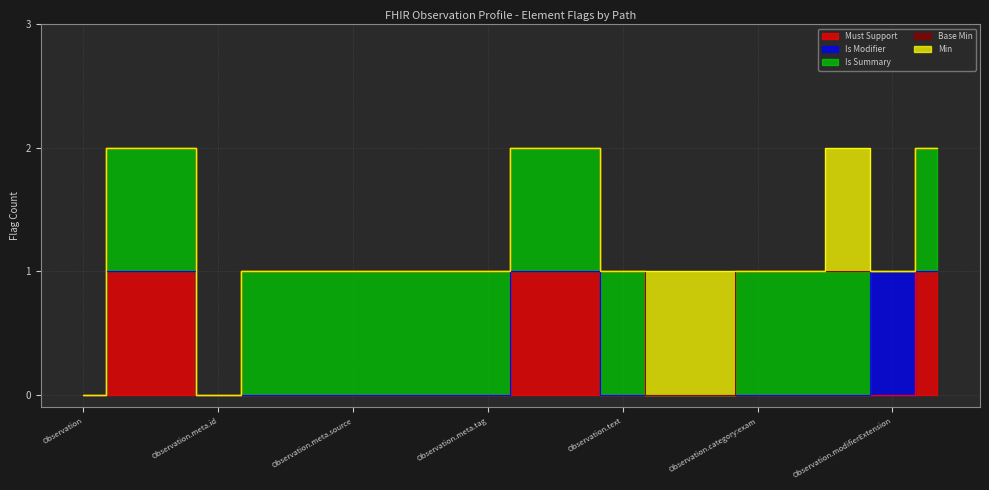

Which series ends up on top after the final intersection of Is Modifier and Min?

Is Modifier